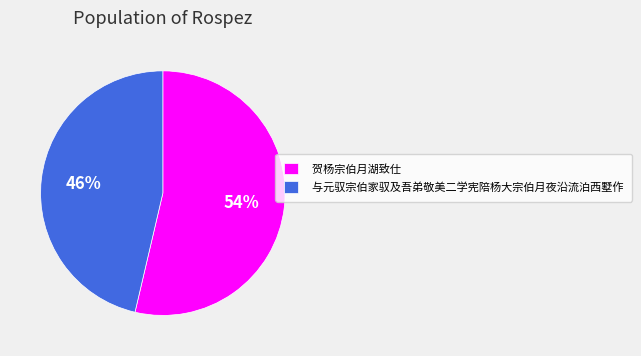

Combined, do 贺杨宗伯月湖致仕 and 与元驭宗伯家驭及吾弟敬美二学宪陪杨大宗伯月夜沿流泊西墅作 account for over 50%?

Yes